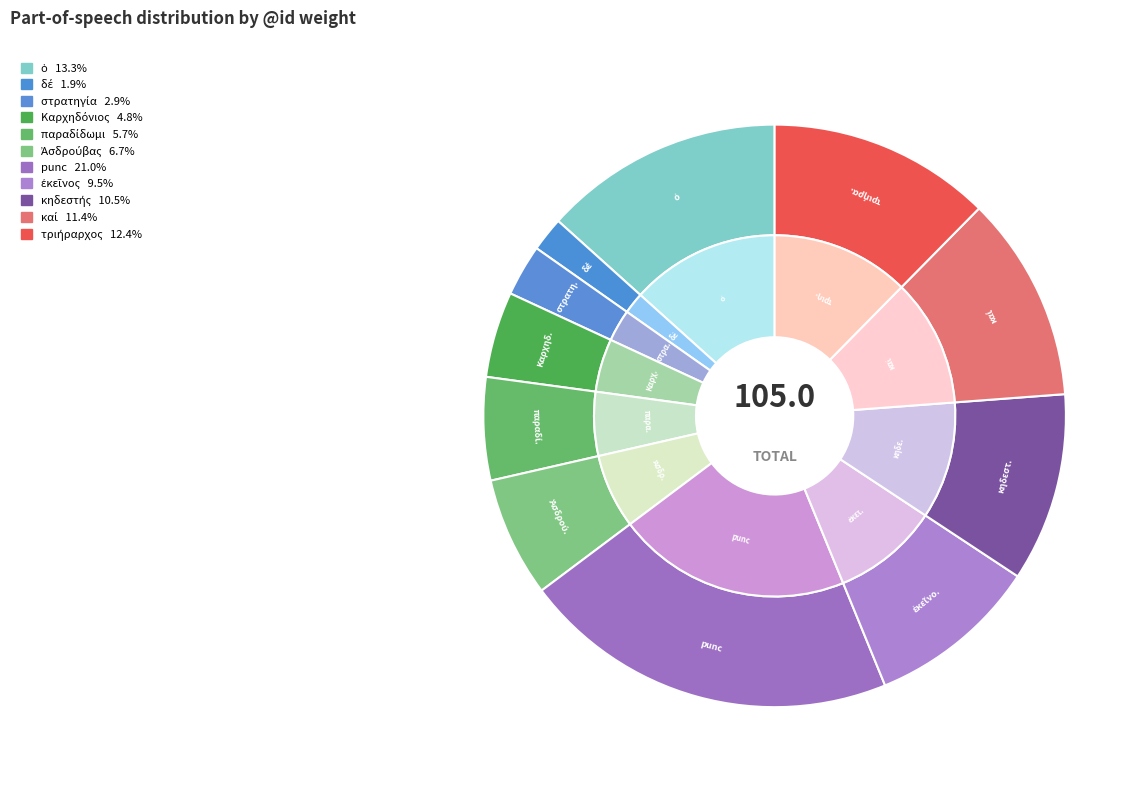

True or false: ὁ accounts for 15% of the total.

False